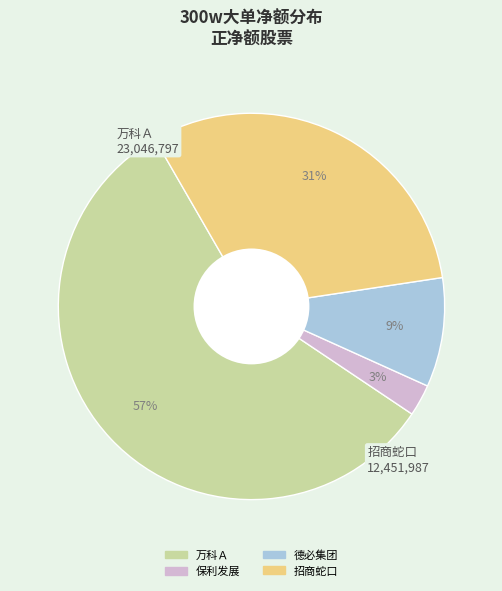

Is the sum of 保利发展 and 招商蛇口 greater than half?

No